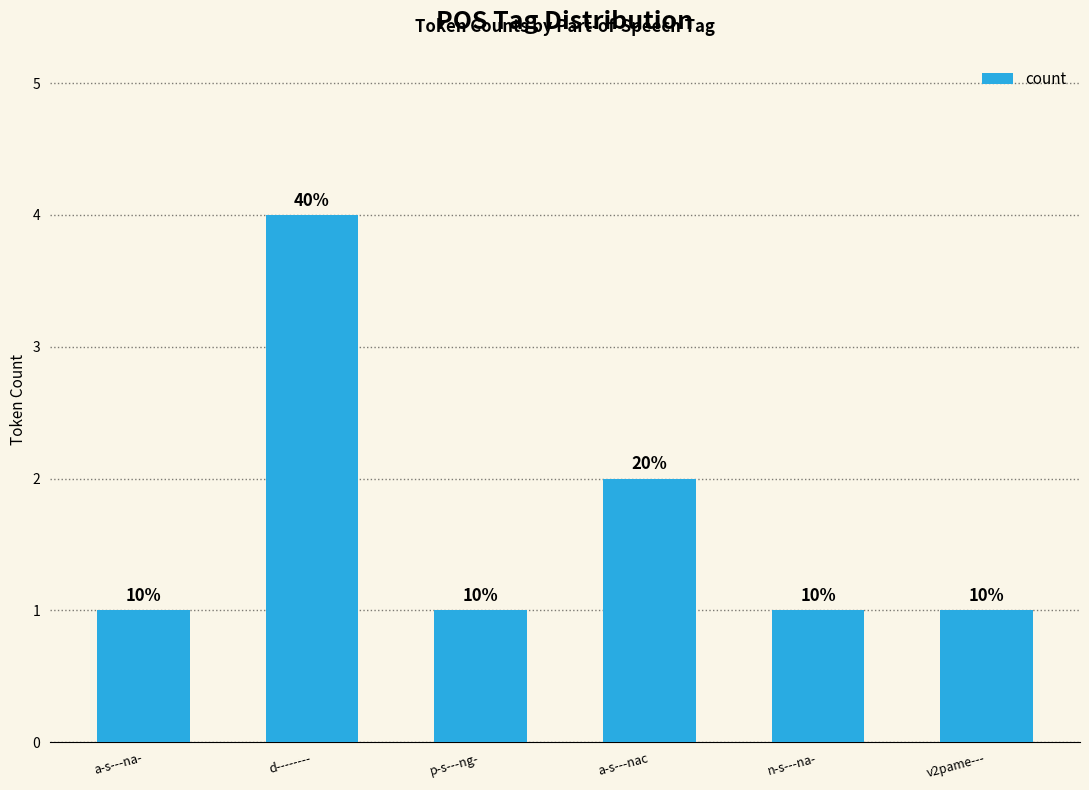

Are the bars horizontal?

No